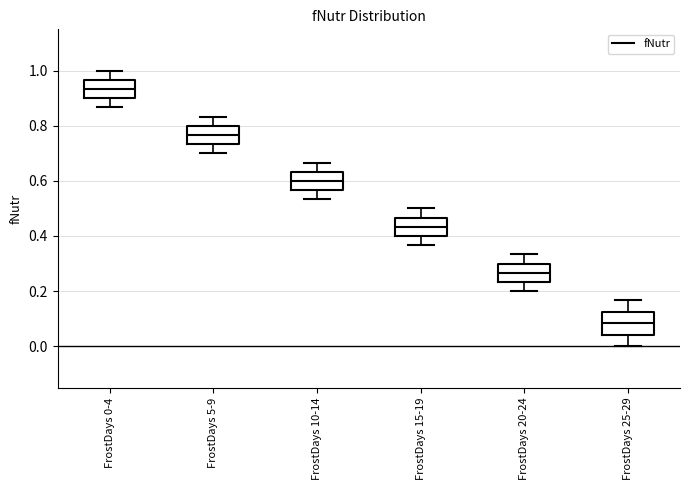

Which box's median line is the lowest?

FrostDays 25-29